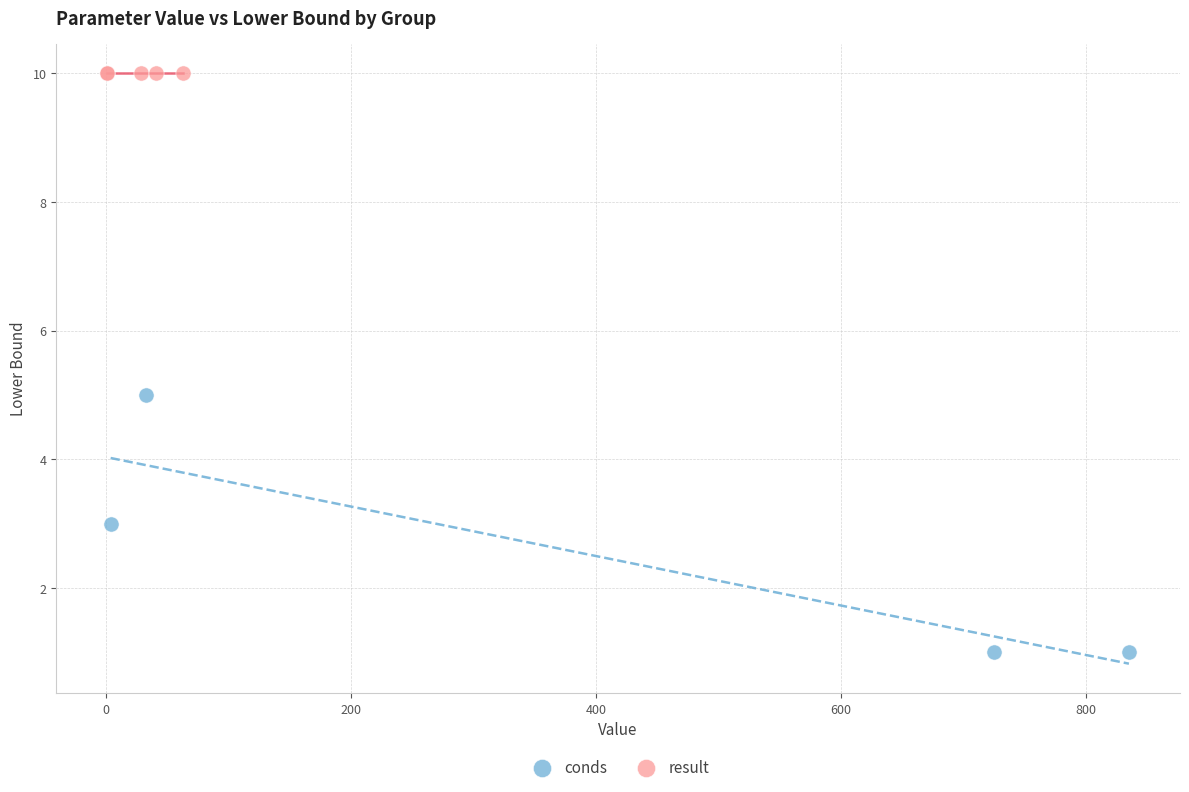

Which series reaches the minimum Y coordinate?

conds